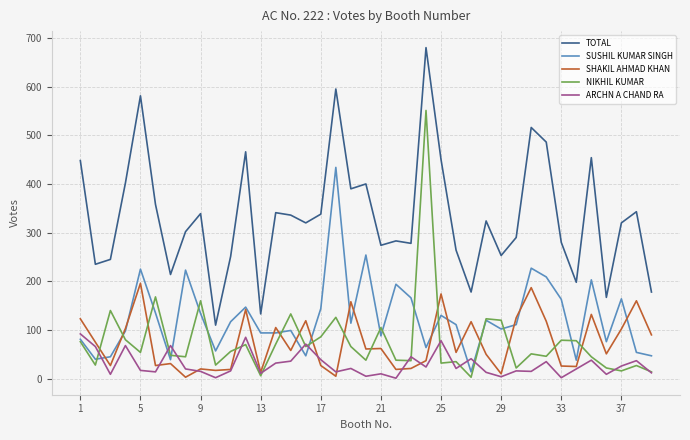

Which series has the largest total across all categories?

TOTAL